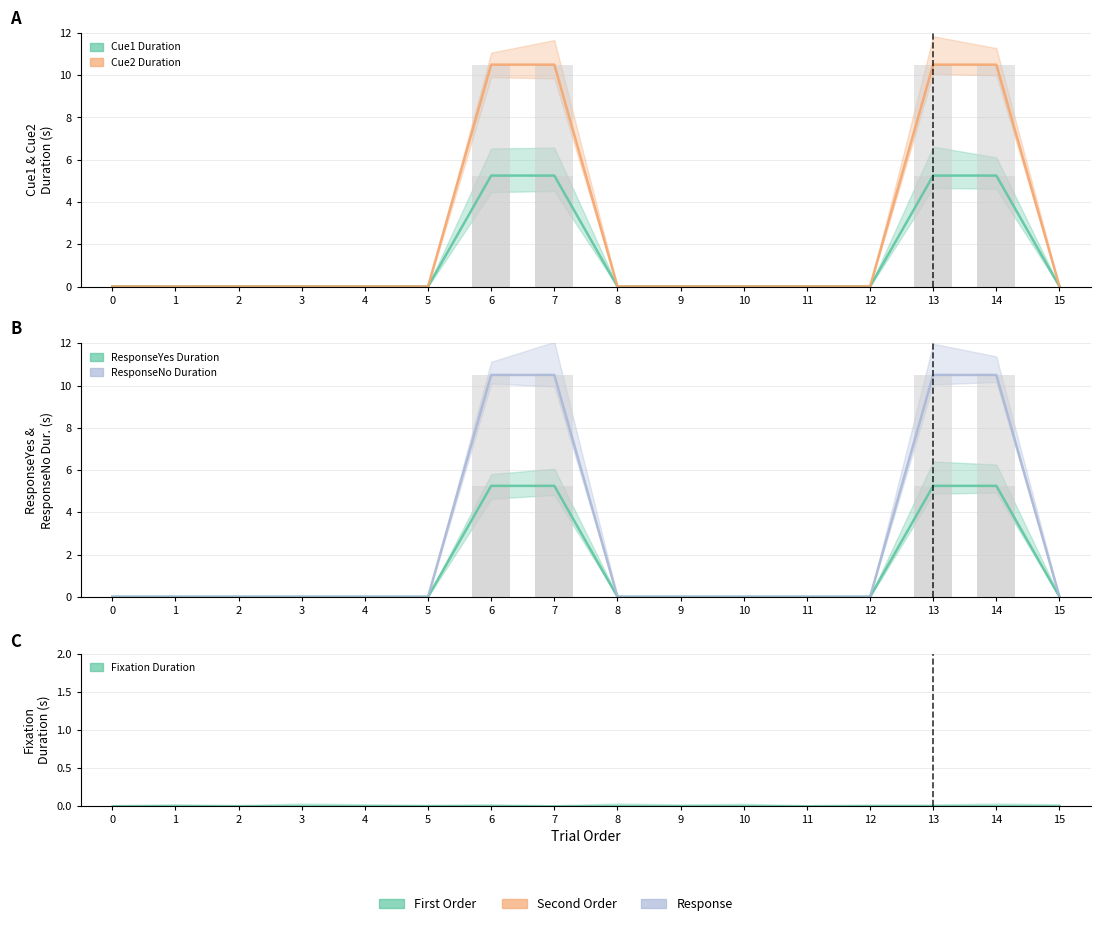

Reading left to right, extract all data points from this chart.

Cue1 Duration: 0.0	0.0	0.0	0.0	0.0	0.0	5.2	5.2	0.0	0.0	0.0	0.0	0.0	5.2	5.2	0.0
Cue2 Duration: 0.0	0.0	0.0	0.0	0.0	0.0	10.5	10.5	0.0	0.0	0.0	0.0	0.0	10.5	10.5	0.0
ResponseYes Duration: 0.0	0.0	0.0	0.0	0.0	0.0	5.2	5.2	0.0	0.0	0.0	0.0	0.0	5.2	5.2	0.0
ResponseNo Duration: 0.0	0.0	0.0	0.0	0.0	0.0	10.5	10.5	0.0	0.0	0.0	0.0	0.0	10.5	10.5	0.0
Fixation Duration: 0.0	0.0	0.0	0.0	0.0	0.0	0.0	0.0	0.0	0.0	0.0	0.0	0.0	0.0	0.0	0.0